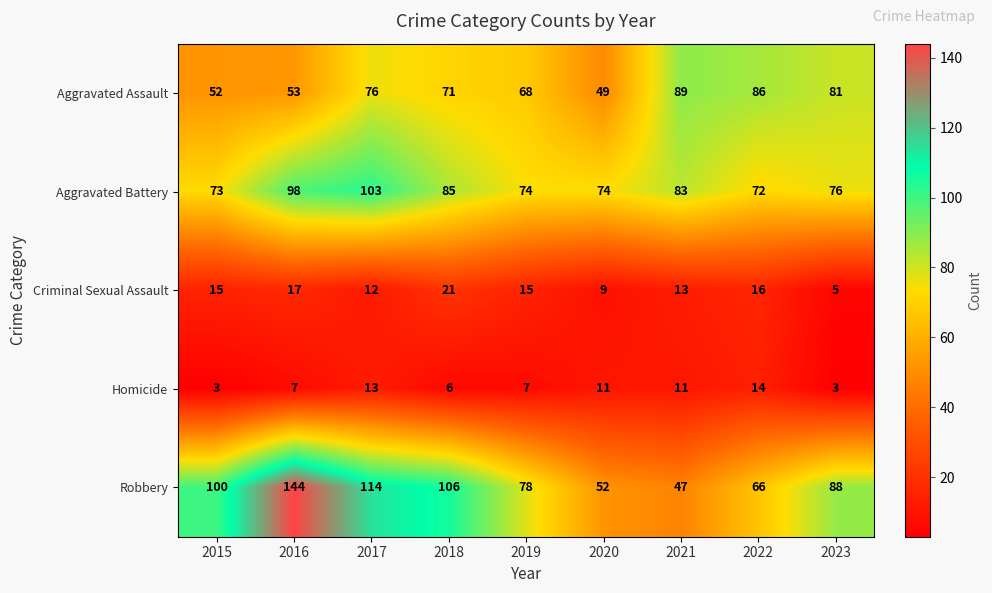

Which series has the widest spread of values?

Robbery